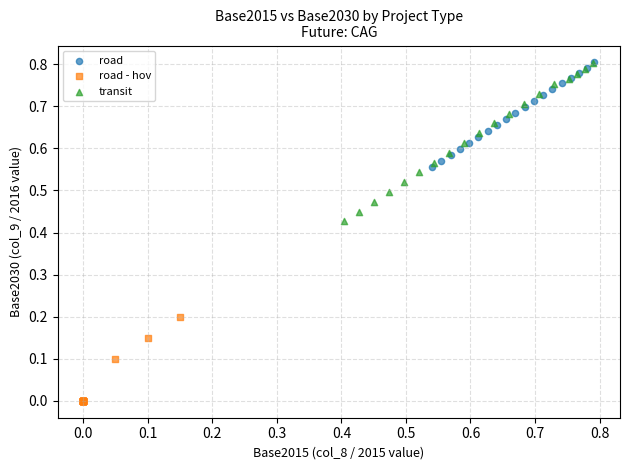

Which series contains the lowest Y value?

road - hov